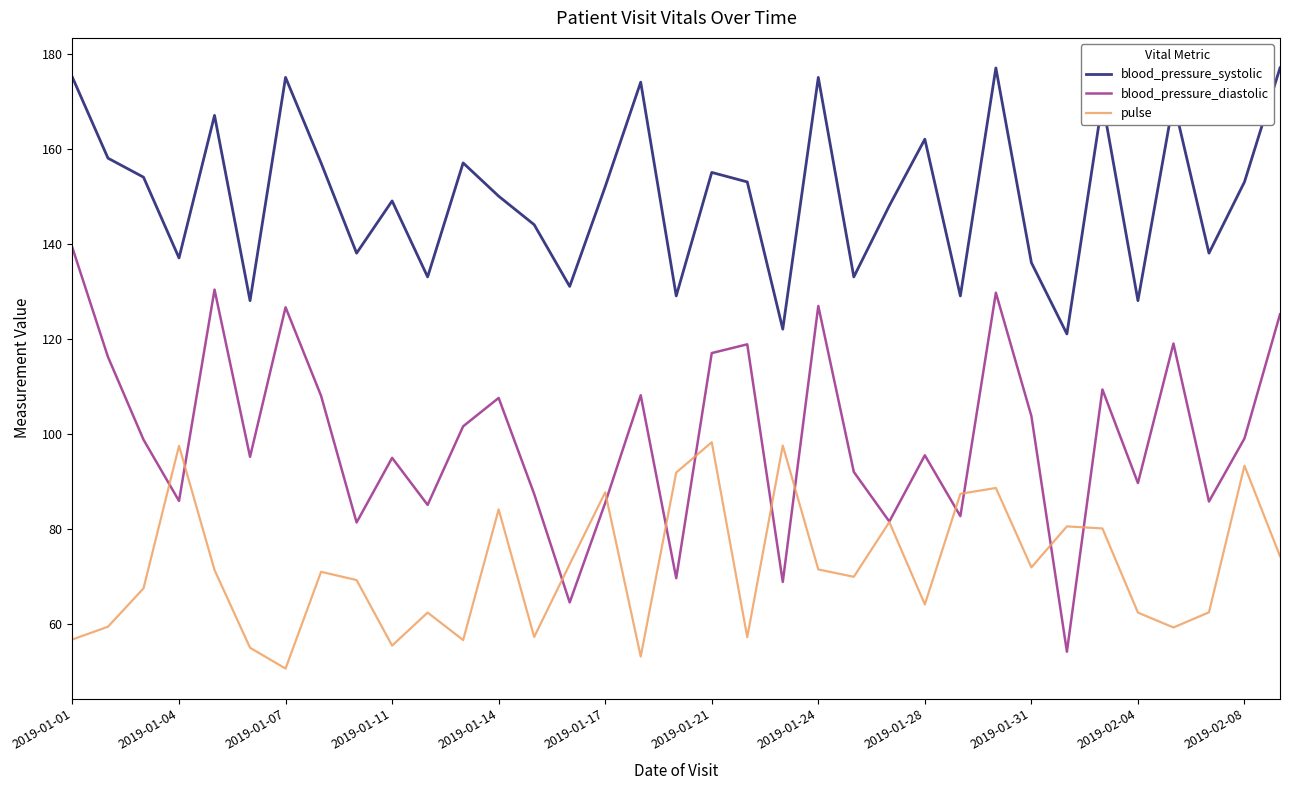

True or false: blood_pressure_systolic and blood_pressure_diastolic cross at least once.

False